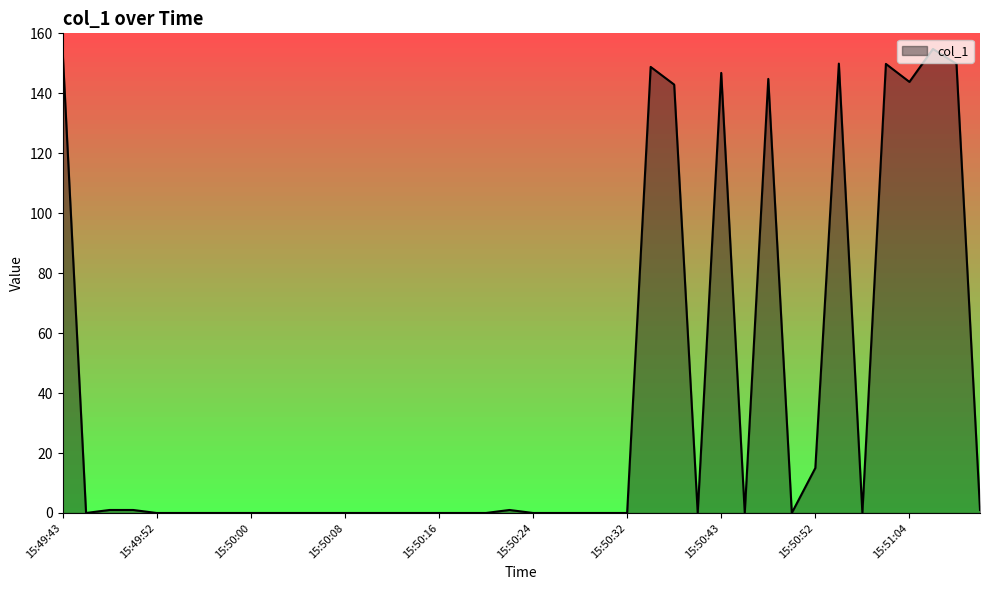

What is the difference between the maximum and minimum values?

154.8